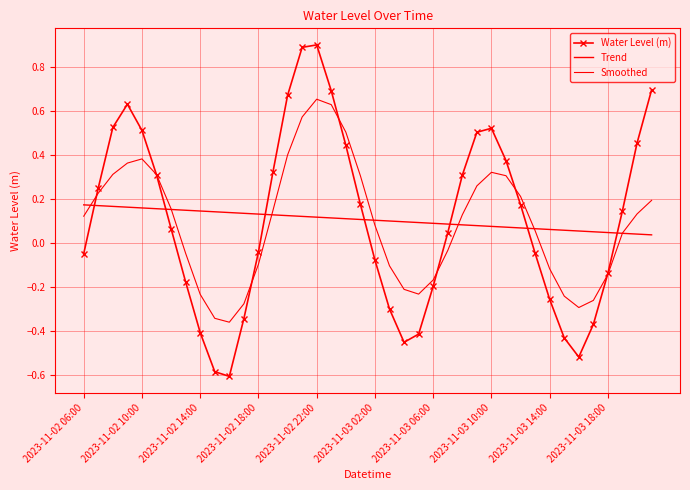

List the series in order of their peak value, lowest first.

Trend, Smoothed, Water Level (m)